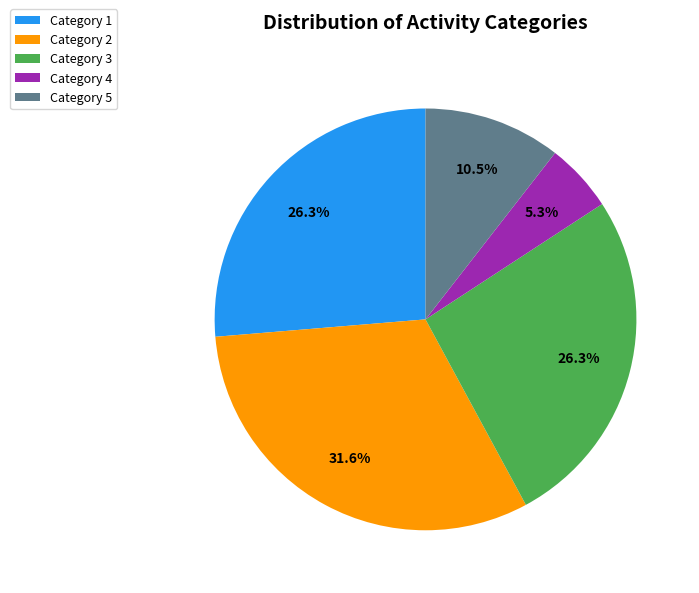

Do Category 5 and Category 4 together represent more than half of the pie?

No